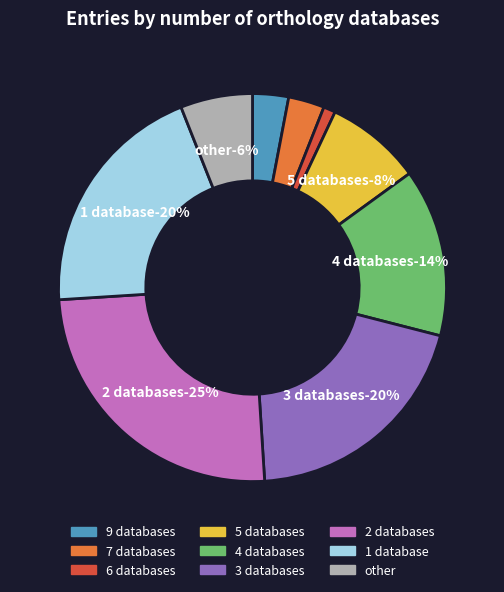

Between Db_count_5 and Db_count_1, which is larger?

Db_count_1